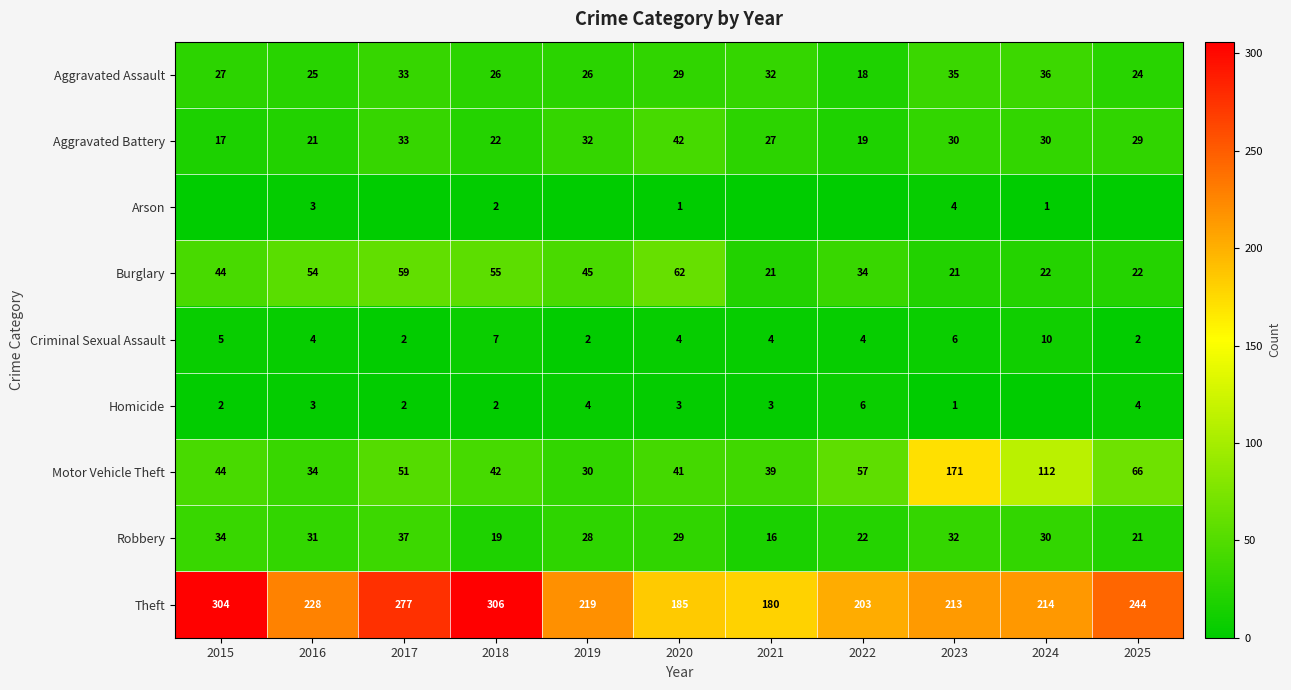

Where is Robbery nearest to the value 26?

2019